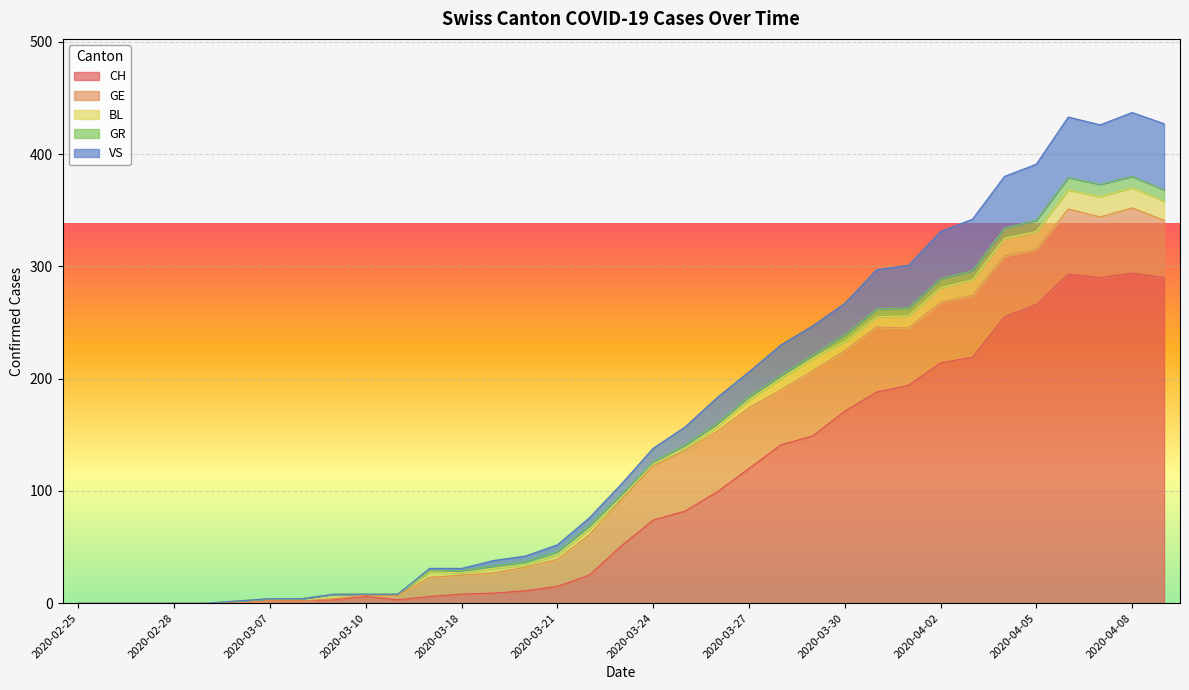

What is the difference between the maximum and minimum values in the GE series?

58